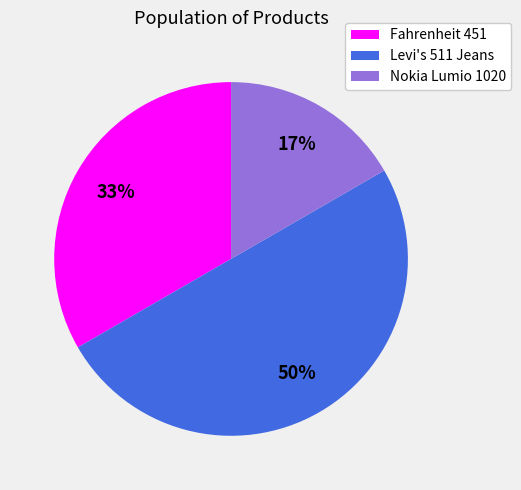

The Nokia Lumio 1020 slice represents 25% of the pie. True or false?

False